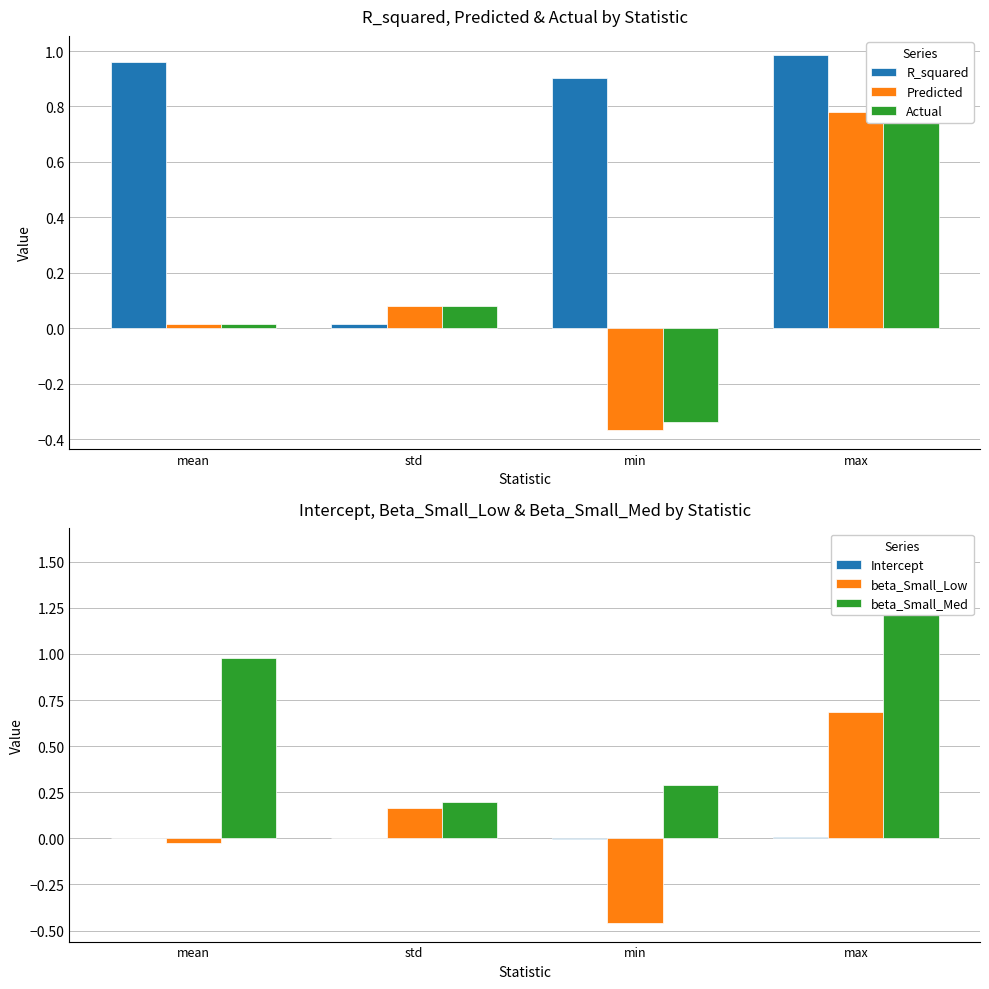

What is the maximum value shown in the chart?

1.6